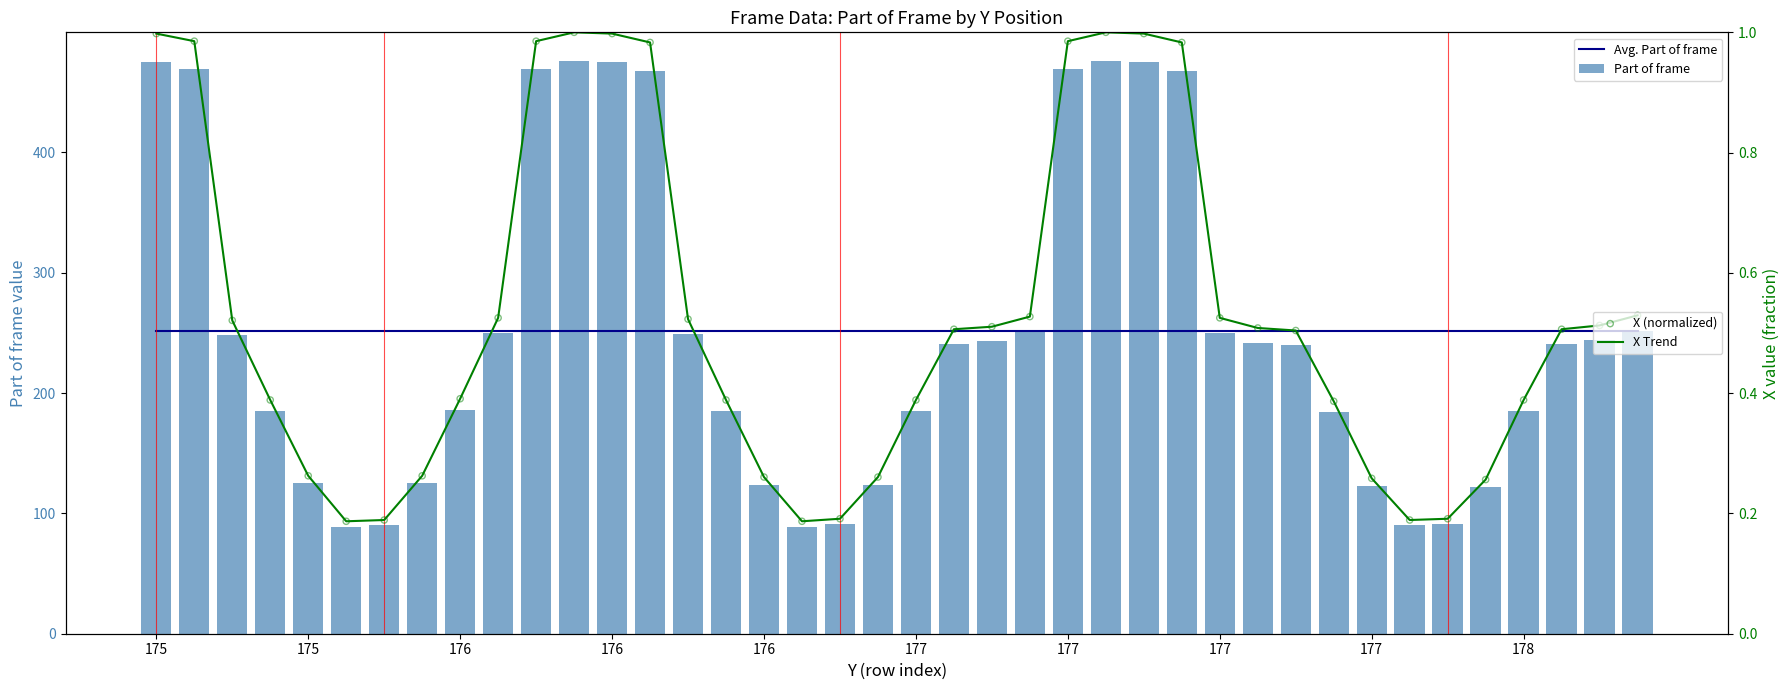

Which series has the largest Y range (max minus min)?

Part of frame